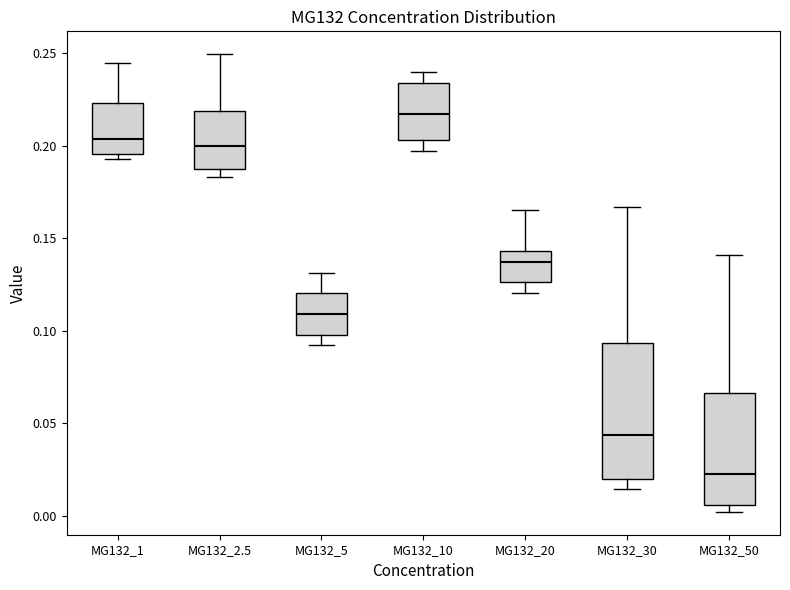

Which box's median line is the lowest?

MG132_50